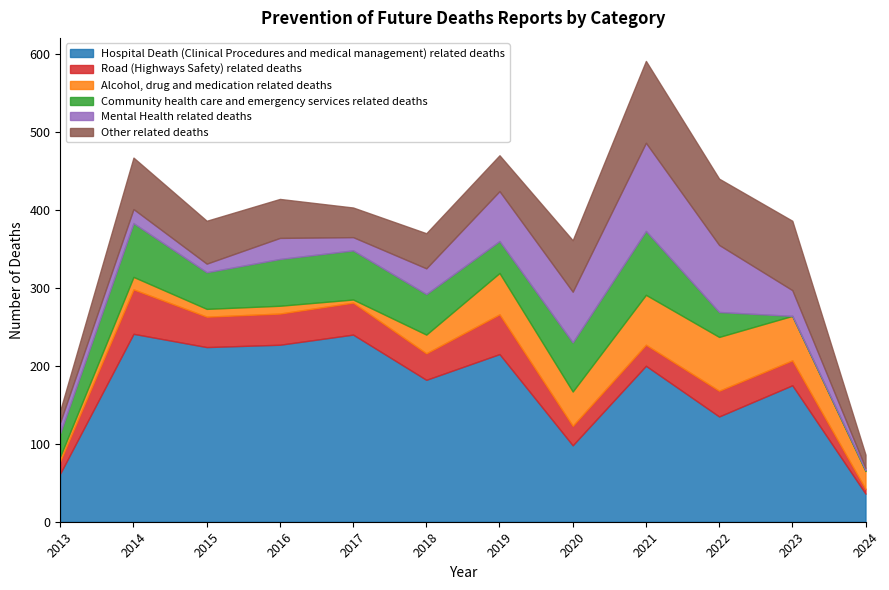

After their last crossing, which series has the higher values: Community health care and emergency services related deaths or Other related deaths?

Other related deaths